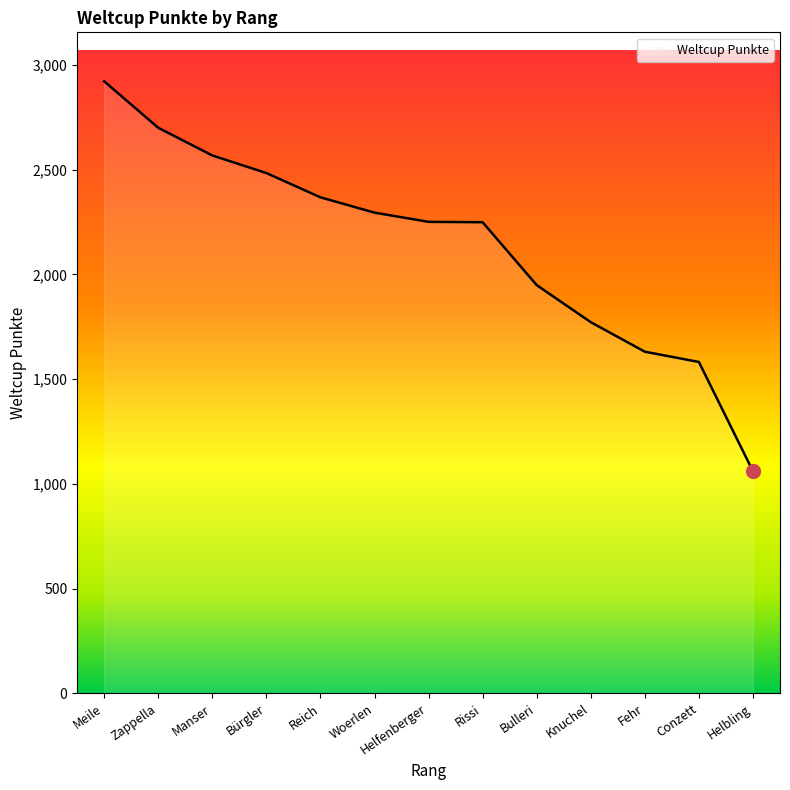

Is this an area chart (filled region under the line)?

No